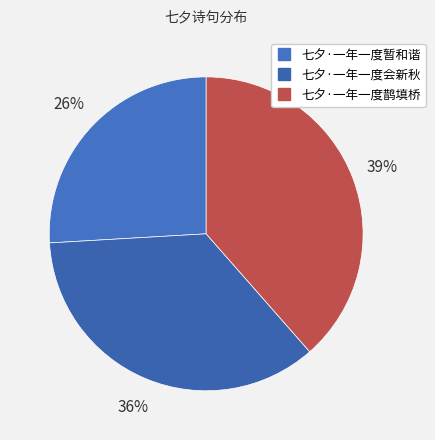

Does 七夕·一年一度会新秋 represent more than half of the total?

No